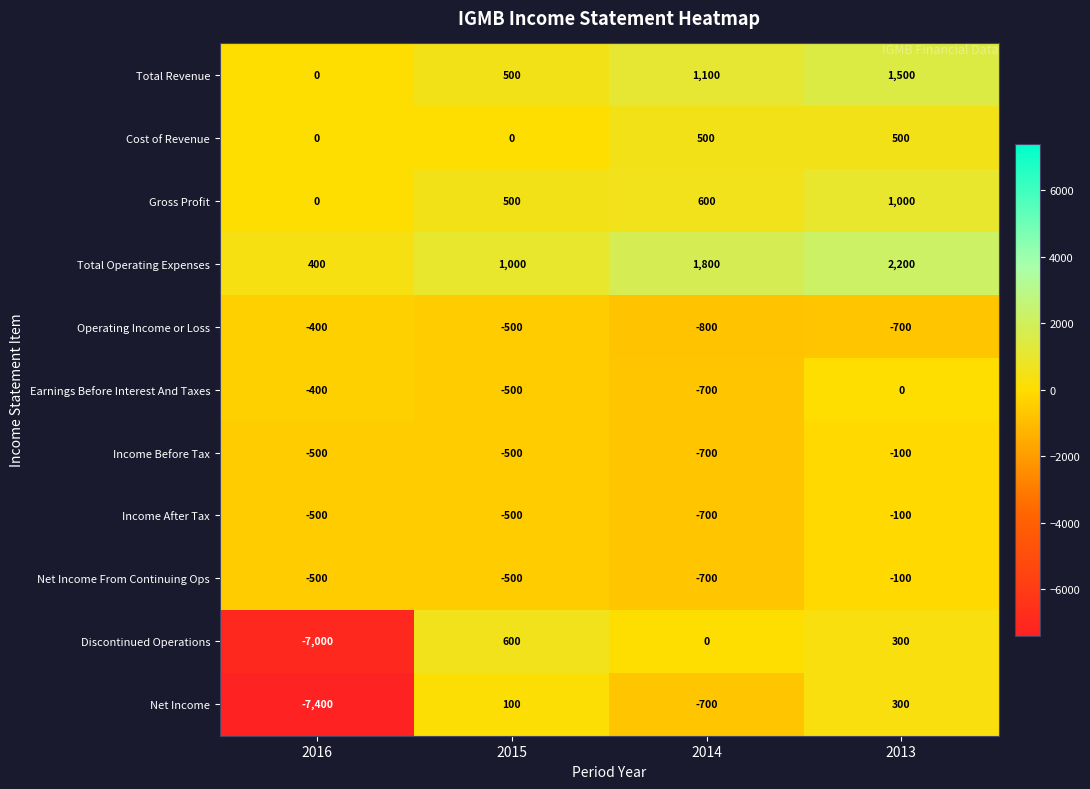

What is the maximum value for Gross Profit?

1000